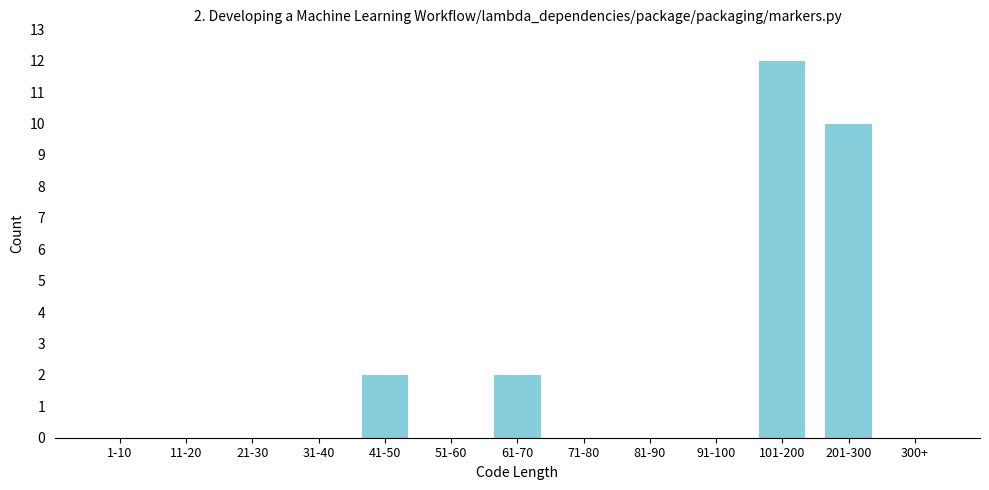

Reading left to right, list all the values displayed in this chart.

1-10=0	11-20=0	21-30=0	31-40=0	41-50=2	51-60=0	61-70=2	71-80=0	81-90=0	91-100=0	101-200=12	201-300=10	300+=0